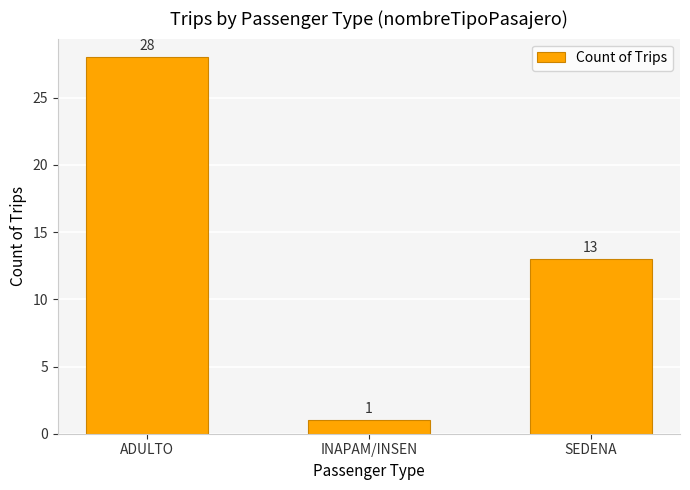

Reading left to right, transcribe all the data shown in this chart.

ADULTO=28	INAPAM/INSEN=1	SEDENA=13